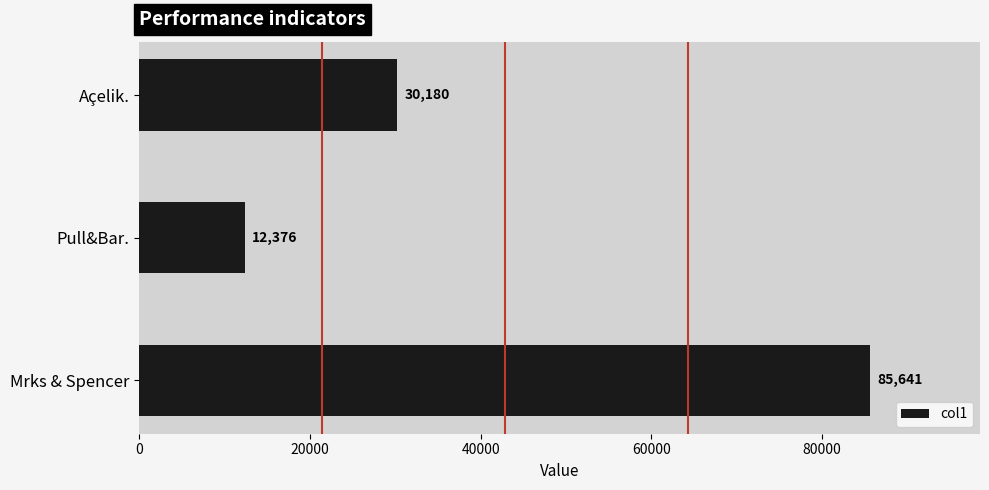

Is it true that the value at Mrks & Spencer is 55624.4?

False